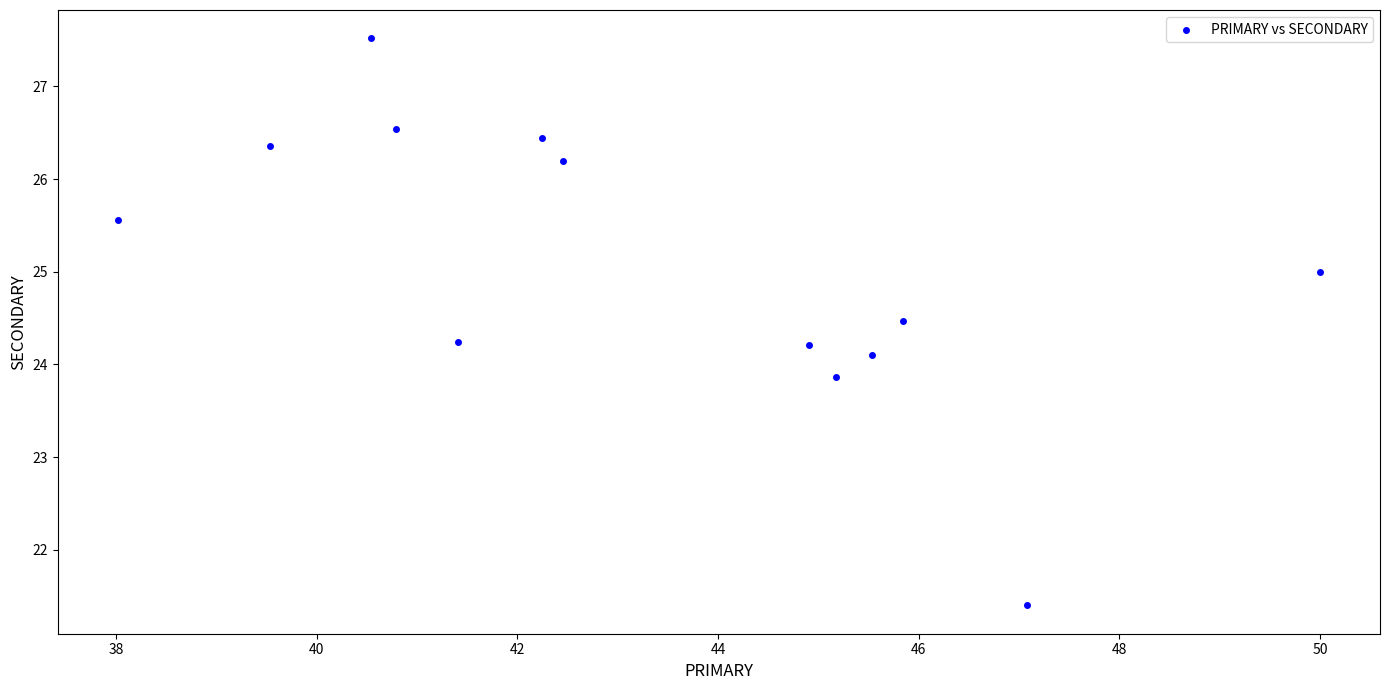

What is the range of X values (max minus min)?

12.0